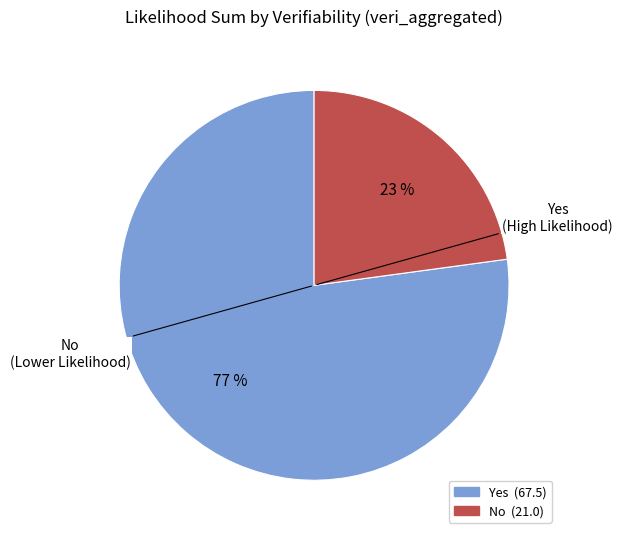

How many segments does this pie chart have?

2